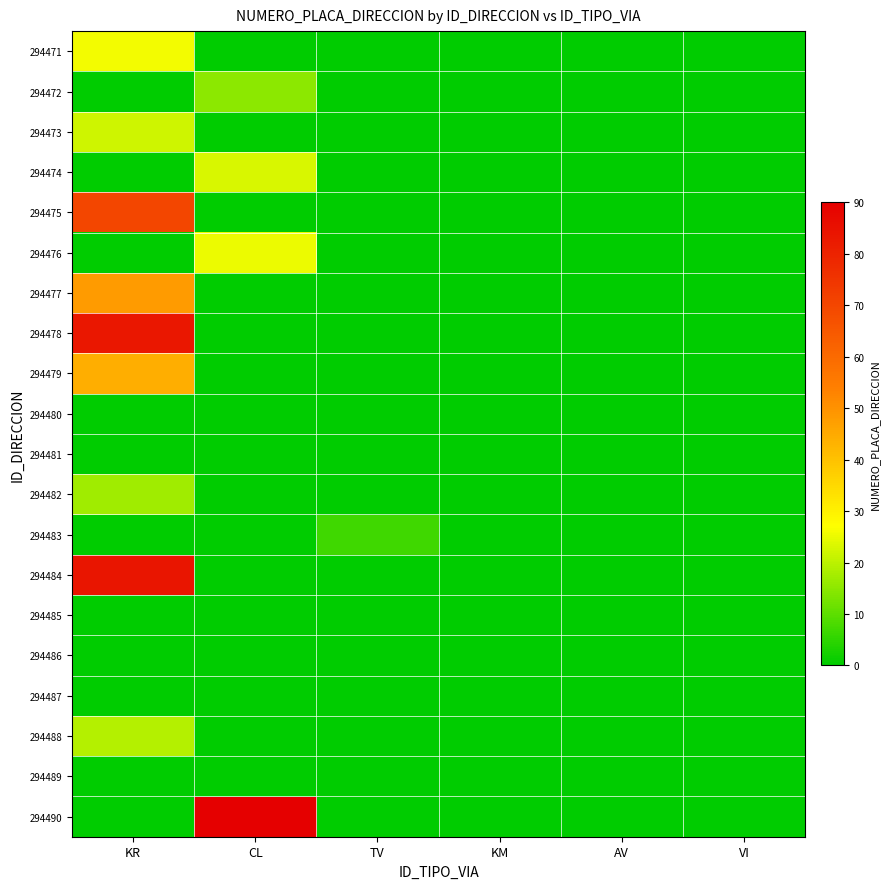

Reading left to right, what are all the values shown in this chart?

294471: KR=26	CL=0	TV=0	KM=0	AV=0	VI=0
294472: KR=0	CL=15	TV=0	KM=0	AV=0	VI=0
294473: KR=22	CL=0	TV=0	KM=0	AV=0	VI=0
294474: KR=0	CL=23	TV=0	KM=0	AV=0	VI=0
294475: KR=70	CL=0	TV=0	KM=0	AV=0	VI=0
294476: KR=0	CL=25	TV=0	KM=0	AV=0	VI=0
294477: KR=48	CL=0	TV=0	KM=0	AV=0	VI=0
294478: KR=83	CL=0	TV=0	KM=0	AV=0	VI=0
294479: KR=44	CL=0	TV=0	KM=0	AV=0	VI=0
294480: KR=0	CL=0	TV=0	KM=0	AV=0	VI=0
294481: KR=0	CL=0	TV=0	KM=0	AV=0	VI=0
294482: KR=17	CL=0	TV=0	KM=0	AV=0	VI=0
294483: KR=0	CL=0	TV=7	KM=0	AV=0	VI=0
294484: KR=84	CL=0	TV=0	KM=0	AV=0	VI=0
294485: KR=0	CL=0	TV=0	KM=0	AV=0	VI=0
294486: KR=0	CL=0	TV=0	KM=0	AV=0	VI=0
294487: KR=0	CL=0	TV=0	KM=0	AV=0	VI=0
294488: KR=19	CL=0	TV=0	KM=0	AV=0	VI=0
294489: KR=0	CL=0	TV=0	KM=0	AV=0	VI=0
294490: KR=0	CL=90	TV=0	KM=0	AV=0	VI=0